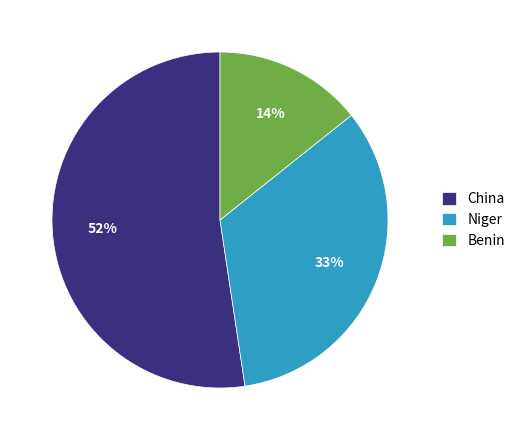

The Benin slice represents 14% of the pie. True or false?

True